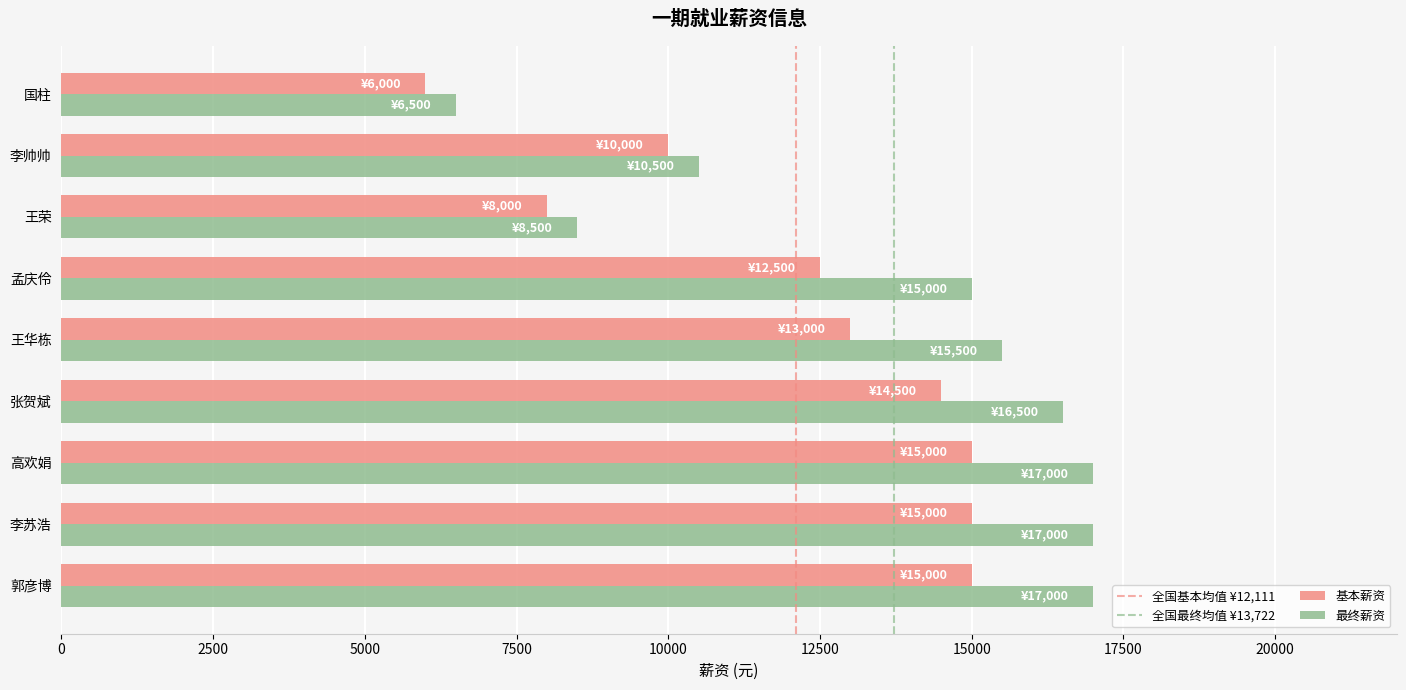

Is the value of 基本薪资 at 高欢娟 greater than the value of 最终薪资 at 张贺斌?

No